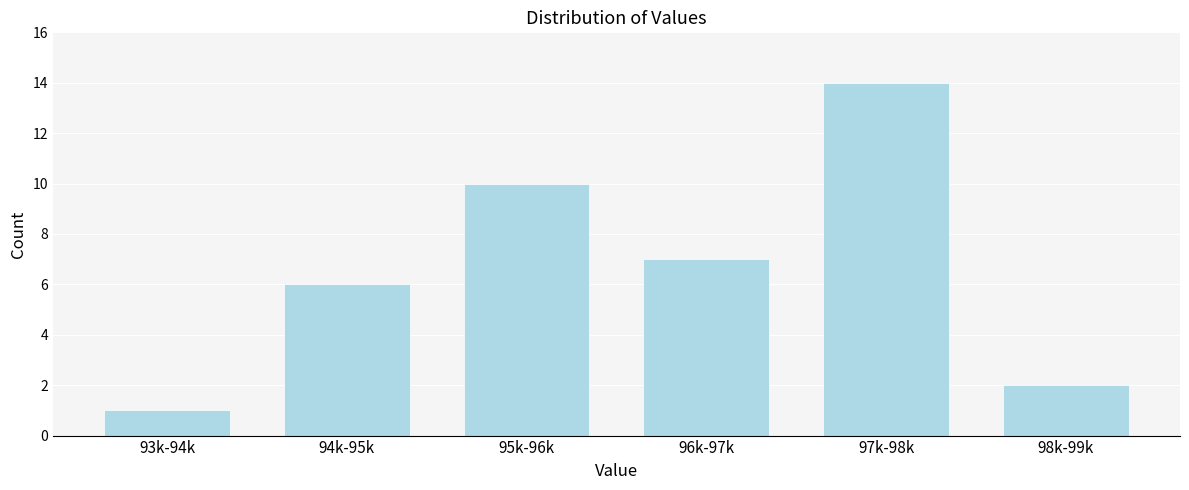

Reading right to left, extract all data points from this chart.

2	14	7	10	6	1